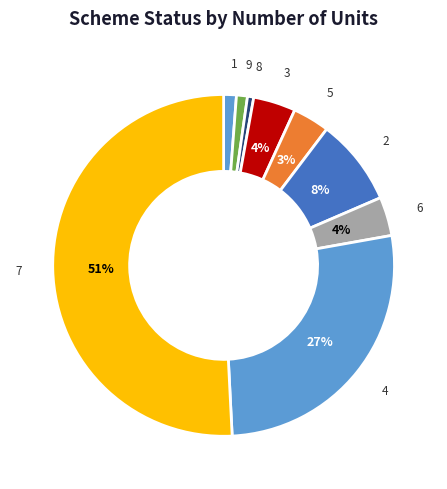

The 1 slice represents 8% of the pie. True or false?

False